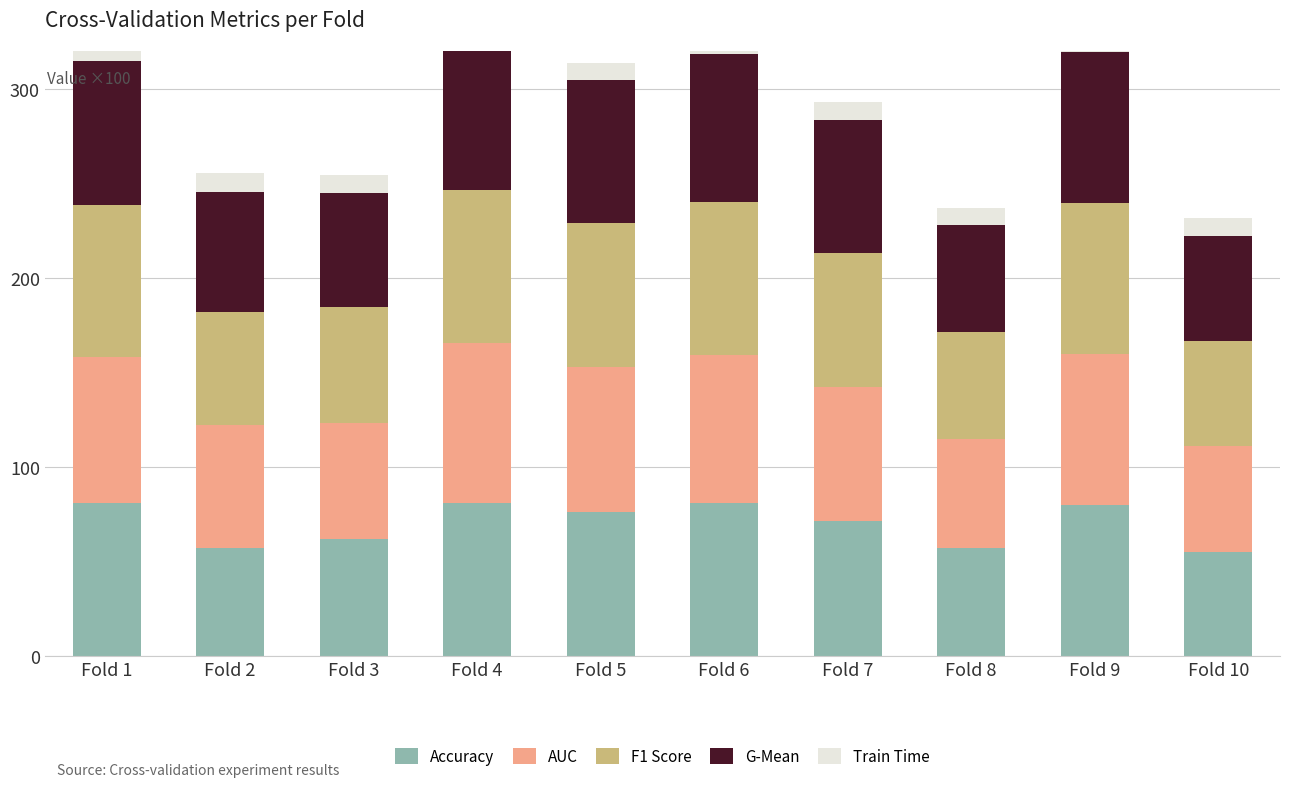

At how many categories does at least one series exceed 16?

10